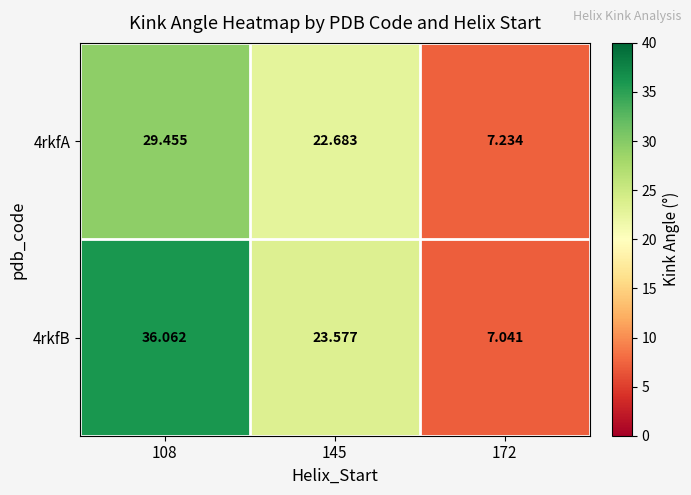

Is the value of 4rkfB at 145 greater than the value of 4rkfA at 172?

Yes